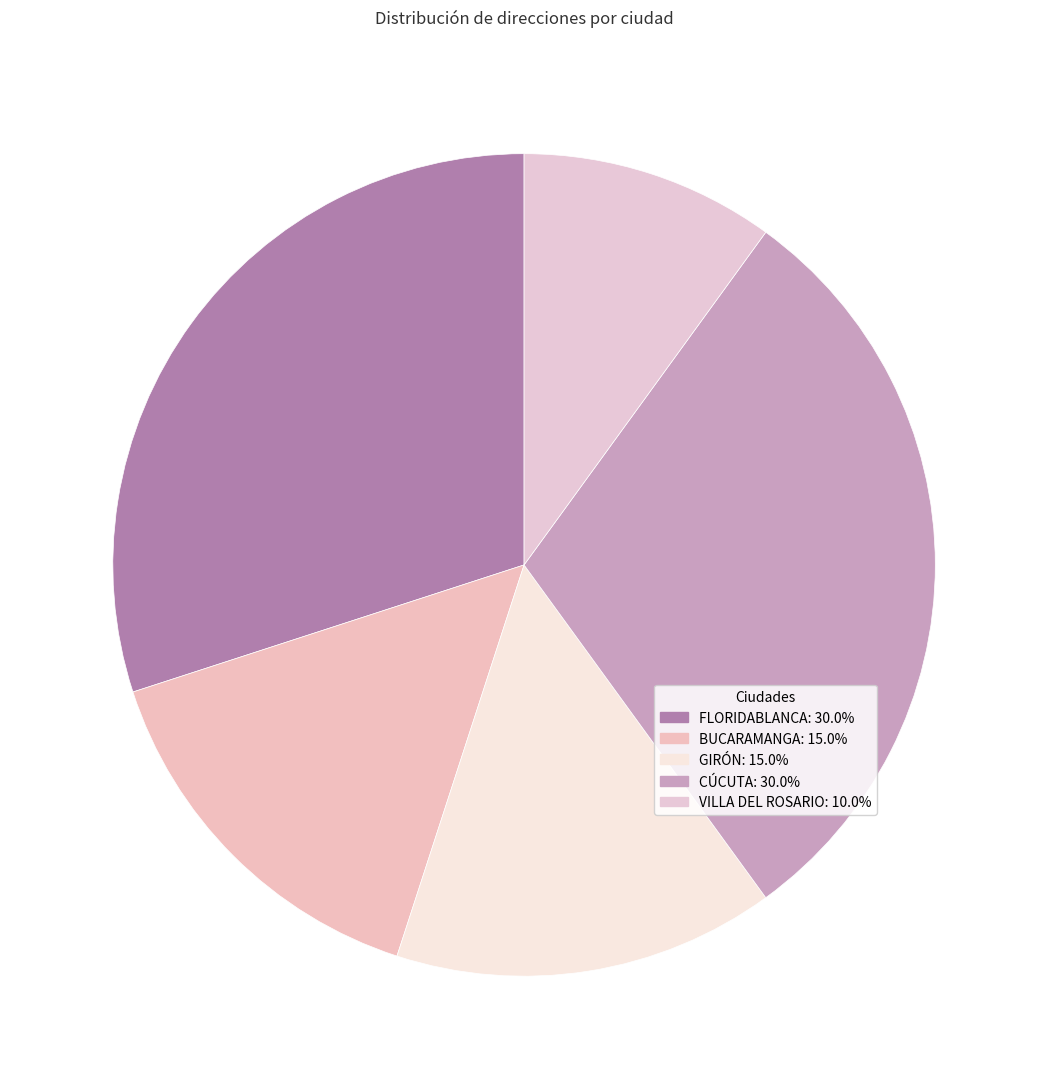

How many segments does this pie chart have?

5